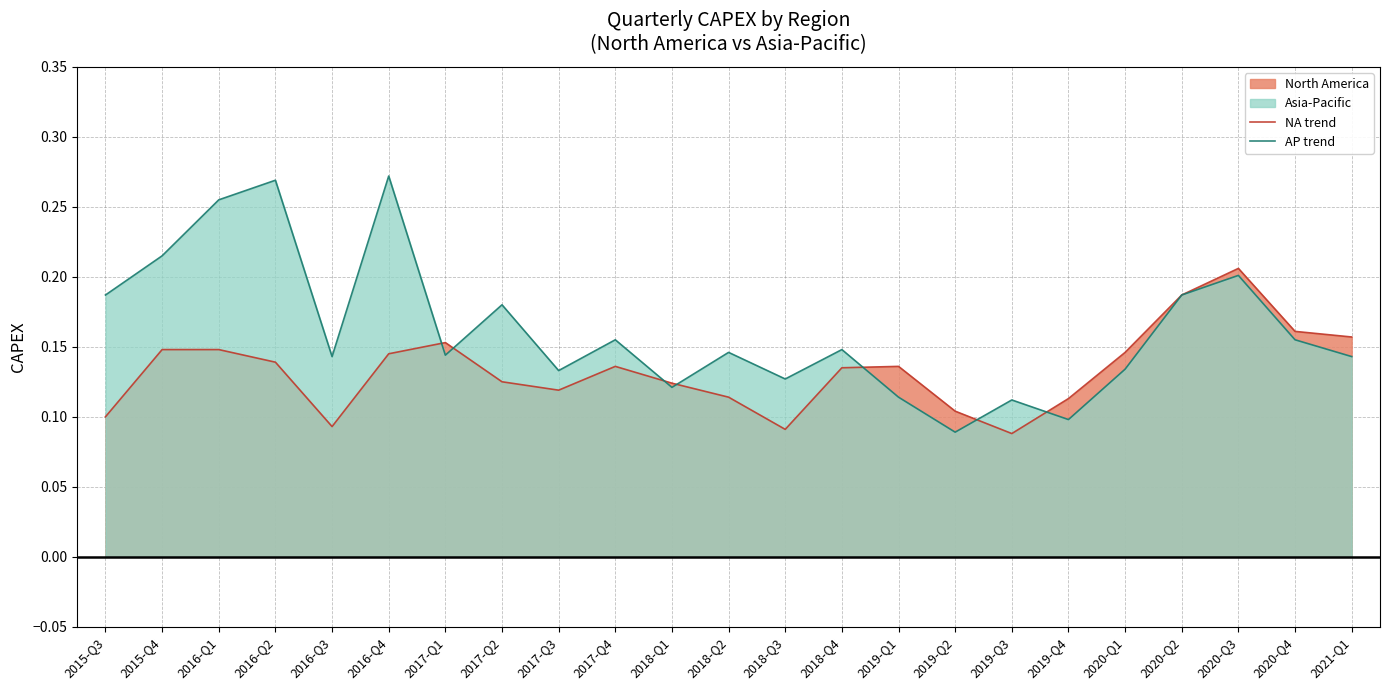

Reading left to right, extract all data points from this chart.

NA trend: 2015-Q3=0.1	2015-Q4=0.1	2016-Q1=0.1	2016-Q2=0.1	2016-Q3=0.1	2016-Q4=0.1	2017-Q1=0.2	2017-Q2=0.1	2017-Q3=0.1	2017-Q4=0.1	2018-Q1=0.1	2018-Q2=0.1	2018-Q3=0.1	2018-Q4=0.1	2019-Q1=0.1	2019-Q2=0.1	2019-Q3=0.1	2019-Q4=0.1	2020-Q1=0.1	2020-Q2=0.2	2020-Q3=0.2	2020-Q4=0.2	2021-Q1=0.2
AP trend: 2015-Q3=0.2	2015-Q4=0.2	2016-Q1=0.3	2016-Q2=0.3	2016-Q3=0.1	2016-Q4=0.3	2017-Q1=0.1	2017-Q2=0.2	2017-Q3=0.1	2017-Q4=0.2	2018-Q1=0.1	2018-Q2=0.1	2018-Q3=0.1	2018-Q4=0.1	2019-Q1=0.1	2019-Q2=0.1	2019-Q3=0.1	2019-Q4=0.1	2020-Q1=0.1	2020-Q2=0.2	2020-Q3=0.2	2020-Q4=0.2	2021-Q1=0.1